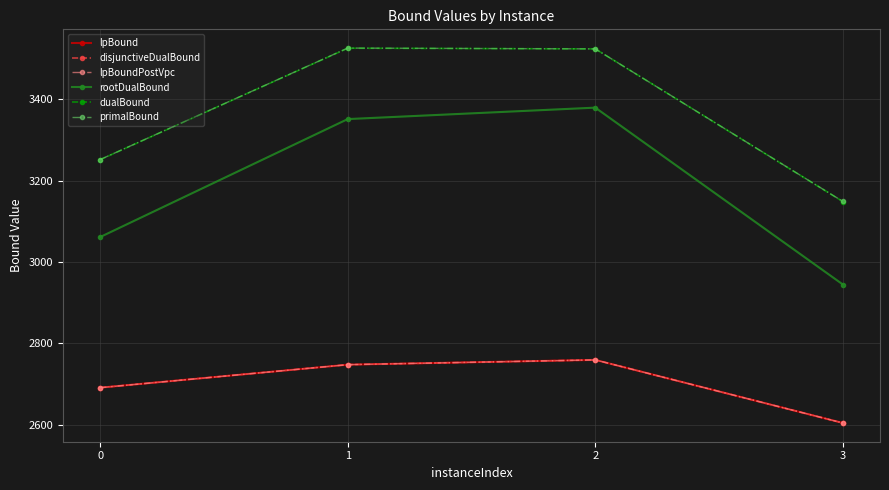

Is this an area chart (filled region under the line)?

No